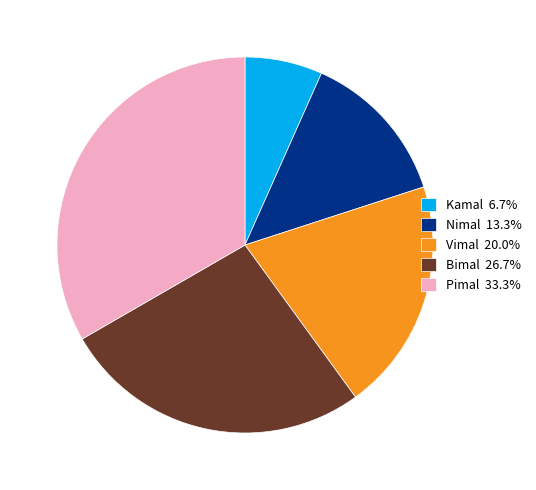

Which slice is the smallest?

Kamal